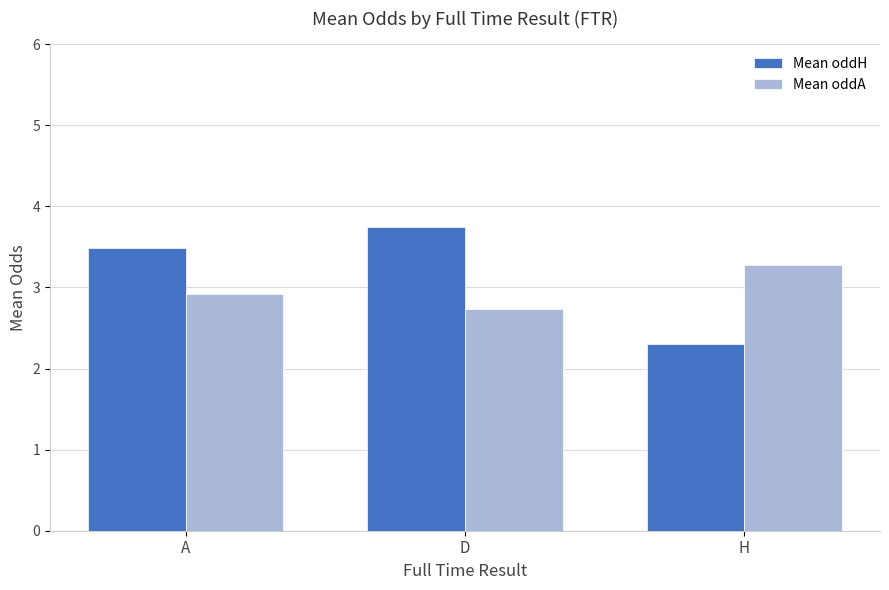

How many bars are there in total?

6